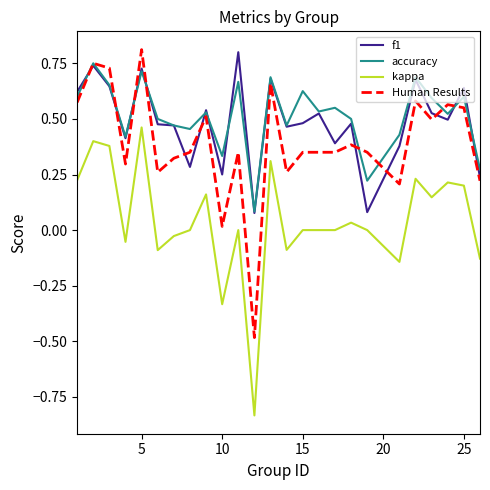

What is the lowest value of the Human Results series?

-0.5